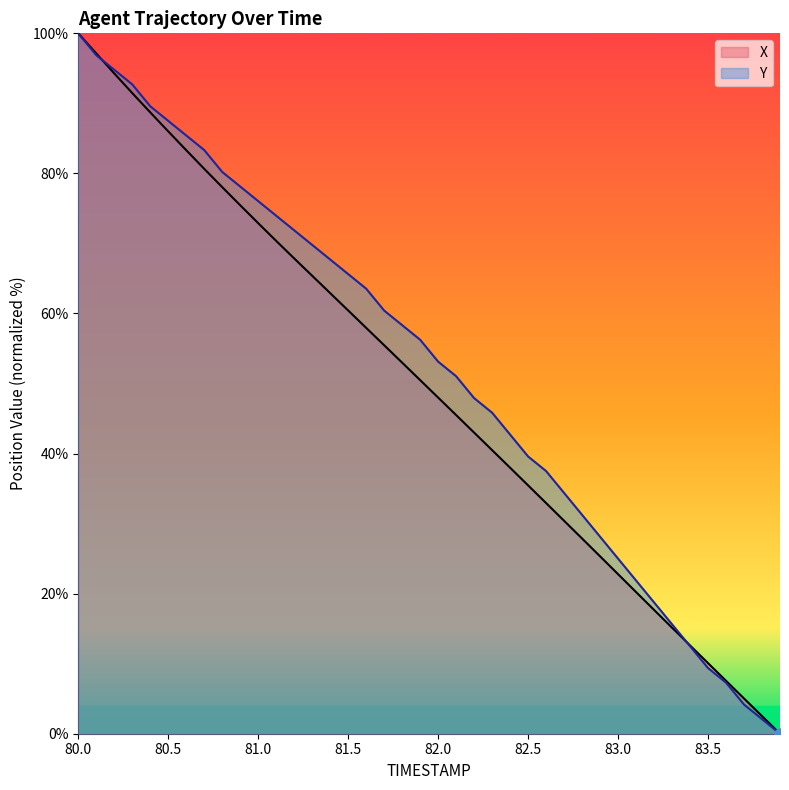

Which series has the widest spread of Y values?

X